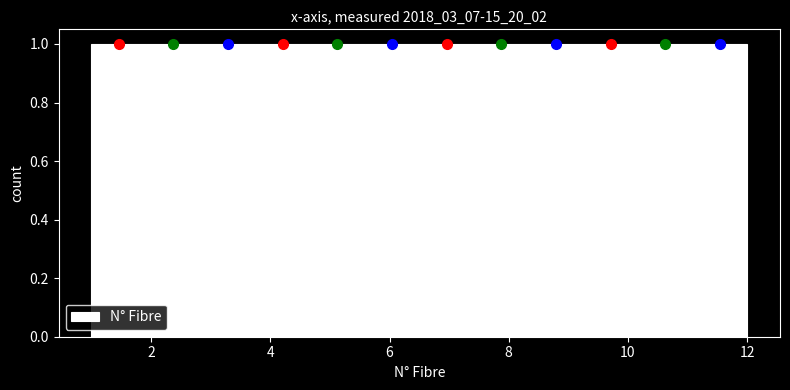

Reading left to right, list every bar in this chart as the range it spans on the x-axis followed by its height. Neither the bar edges nor the heights are printed on the chart, so give them approximately, as read against the axes.

1.0 to 2.0: 1
2.0 to 2.8: 1
2.8 to 3.8: 1
3.8 to 4.6: 1
4.6 to 5.6: 1
5.6 to 6.6: 1
6.6 to 7.4: 1
7.4 to 8.4: 1
8.4 to 9.2: 1
9.2 to 10.2: 1
10.2 to 11.0: 1
11.0 to 12.0: 1